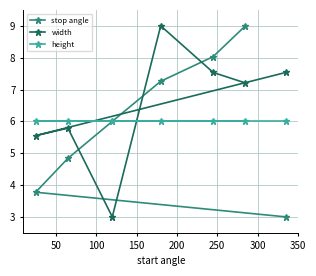

What is the highest value of the height series?

6.0